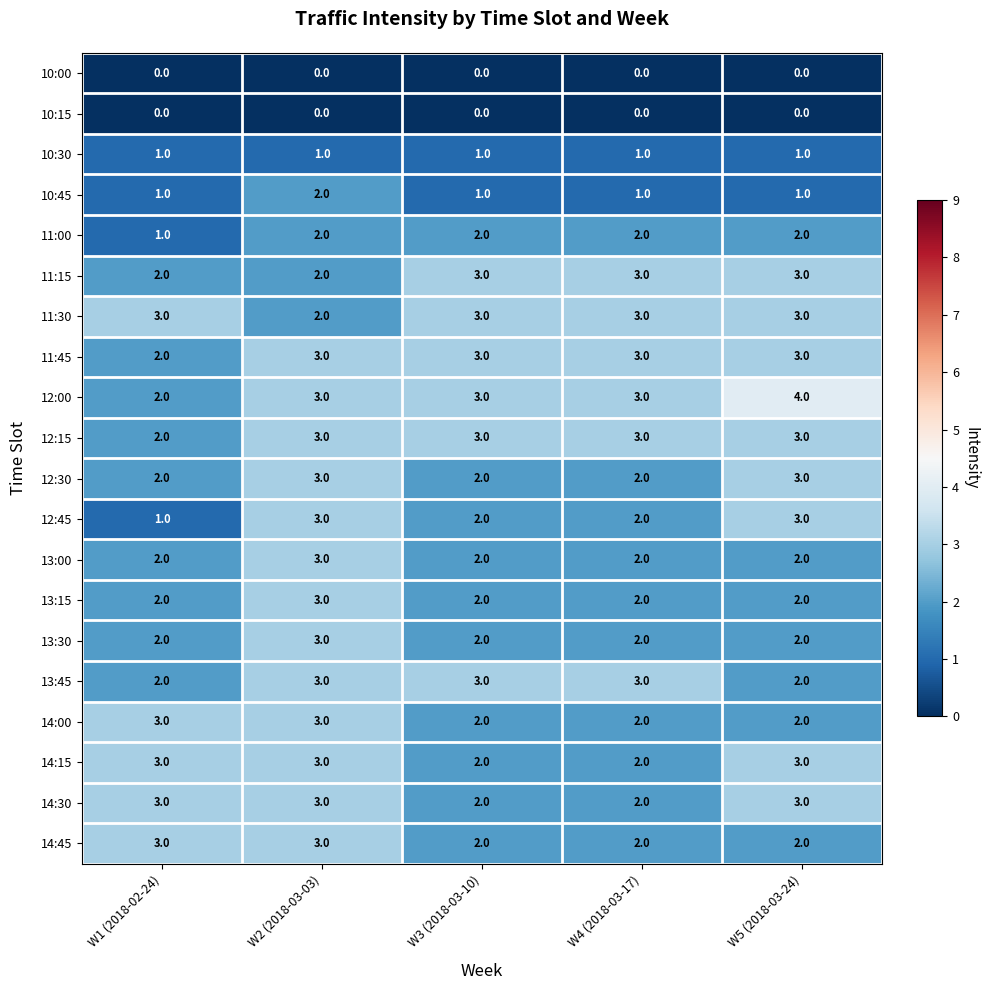

Which series has the largest total across all categories?

12:00